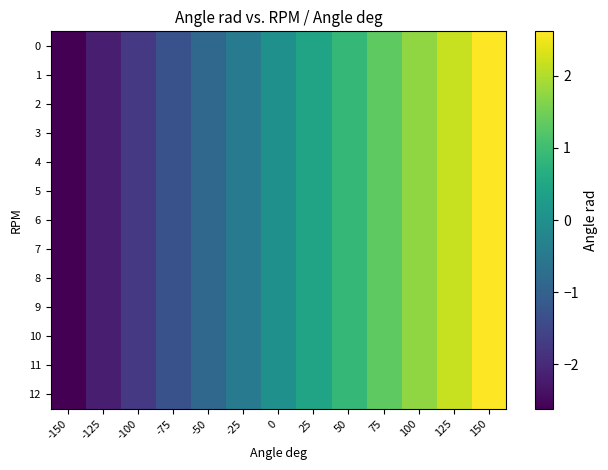

Reading right to left, transcribe all the data shown in this chart.

0: 150=2.6	125=2.2	100=1.7	75=1.3	50=0.9	25=0.4	0=0.0	-25=-0.4	-50=-0.9	-75=-1.3	-100=-1.7	-125=-2.2	-150=-2.6
1: 150=2.6	125=2.2	100=1.7	75=1.3	50=0.9	25=0.4	0=0.0	-25=-0.4	-50=-0.9	-75=-1.3	-100=-1.7	-125=-2.2	-150=-2.6
2: 150=2.6	125=2.2	100=1.7	75=1.3	50=0.9	25=0.4	0=0.0	-25=-0.4	-50=-0.9	-75=-1.3	-100=-1.7	-125=-2.2	-150=-2.6
3: 150=2.6	125=2.2	100=1.7	75=1.3	50=0.9	25=0.4	0=0.0	-25=-0.4	-50=-0.9	-75=-1.3	-100=-1.7	-125=-2.2	-150=-2.6
4: 150=2.6	125=2.2	100=1.7	75=1.3	50=0.9	25=0.4	0=0.0	-25=-0.4	-50=-0.9	-75=-1.3	-100=-1.7	-125=-2.2	-150=-2.6
5: 150=2.6	125=2.2	100=1.7	75=1.3	50=0.9	25=0.4	0=0.0	-25=-0.4	-50=-0.9	-75=-1.3	-100=-1.7	-125=-2.2	-150=-2.6
6: 150=2.6	125=2.2	100=1.7	75=1.3	50=0.9	25=0.4	0=0.0	-25=-0.4	-50=-0.9	-75=-1.3	-100=-1.7	-125=-2.2	-150=-2.6
7: 150=2.6	125=2.2	100=1.7	75=1.3	50=0.9	25=0.4	0=0.0	-25=-0.4	-50=-0.9	-75=-1.3	-100=-1.7	-125=-2.2	-150=-2.6
8: 150=2.6	125=2.2	100=1.7	75=1.3	50=0.9	25=0.4	0=0.0	-25=-0.4	-50=-0.9	-75=-1.3	-100=-1.7	-125=-2.2	-150=-2.6
9: 150=2.6	125=2.2	100=1.7	75=1.3	50=0.9	25=0.4	0=0.0	-25=-0.4	-50=-0.9	-75=-1.3	-100=-1.7	-125=-2.2	-150=-2.6
10: 150=2.6	125=2.2	100=1.7	75=1.3	50=0.9	25=0.4	0=0.0	-25=-0.4	-50=-0.9	-75=-1.3	-100=-1.7	-125=-2.2	-150=-2.6
11: 150=2.6	125=2.2	100=1.7	75=1.3	50=0.9	25=0.4	0=0.0	-25=-0.4	-50=-0.9	-75=-1.3	-100=-1.7	-125=-2.2	-150=-2.6
12: 150=2.6	125=2.2	100=1.7	75=1.3	50=0.9	25=0.4	0=0.0	-25=-0.4	-50=-0.9	-75=-1.3	-100=-1.7	-125=-2.2	-150=-2.6